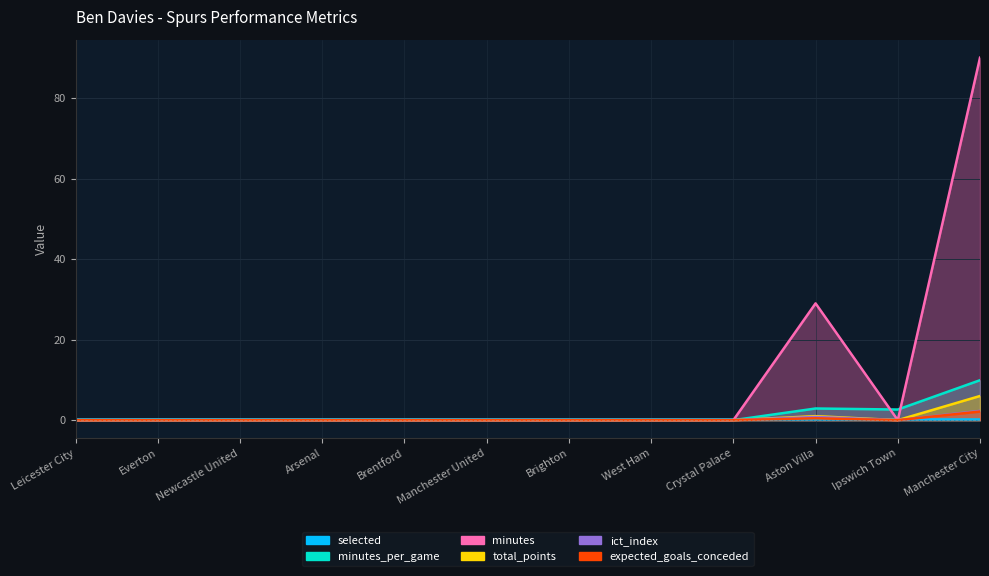

Between Newcastle United and West Ham, which series saw the biggest shift?

selected